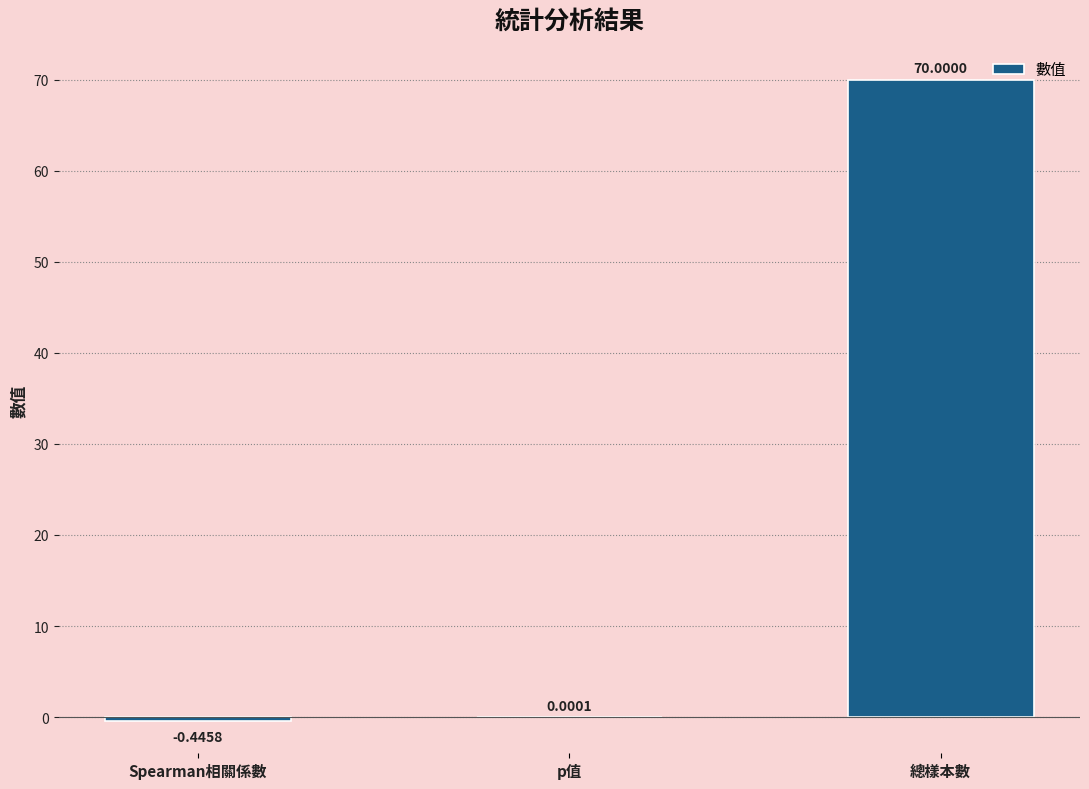

How many series are shown in this chart?

1